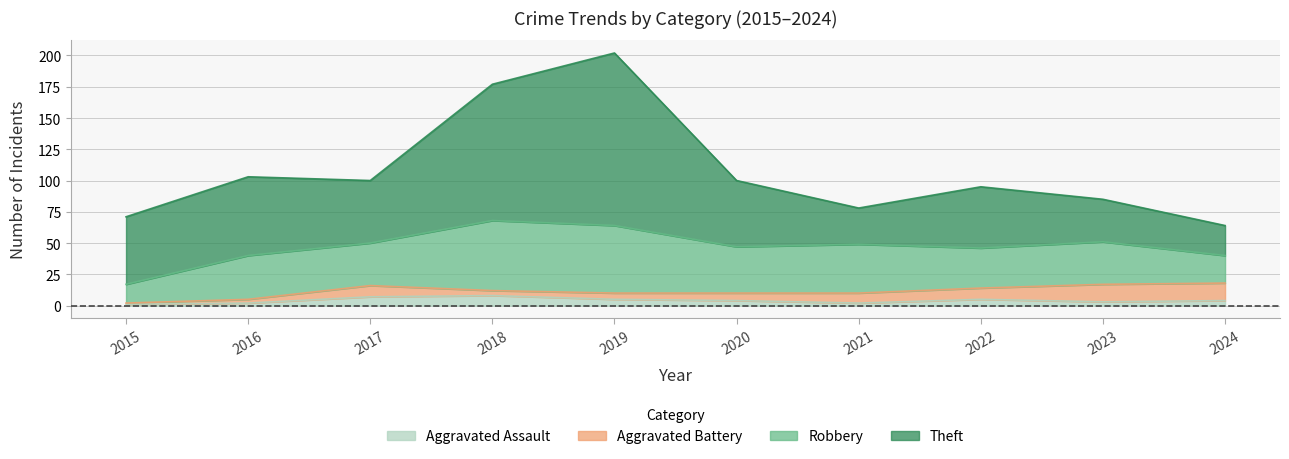

Is it true that Robbery equals 23 at 2023?

False